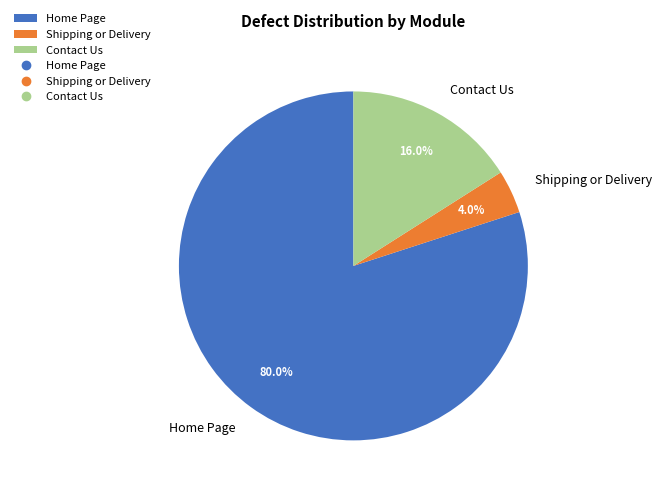

How much of the chart is everything except Contact Us?

84.0%